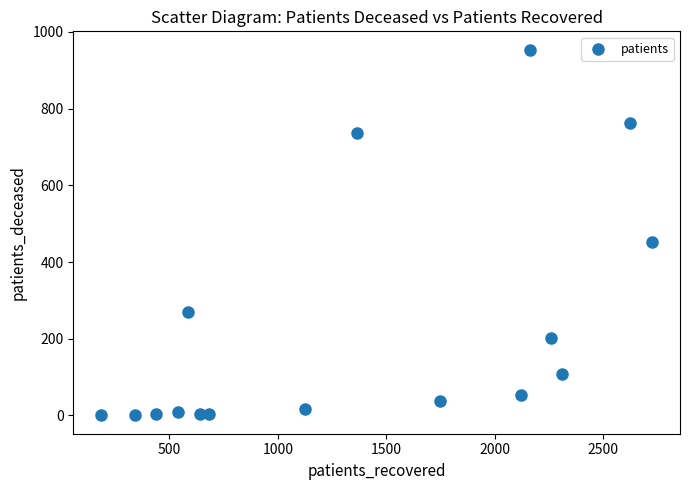

What is the range of Y values (max minus min)?

954